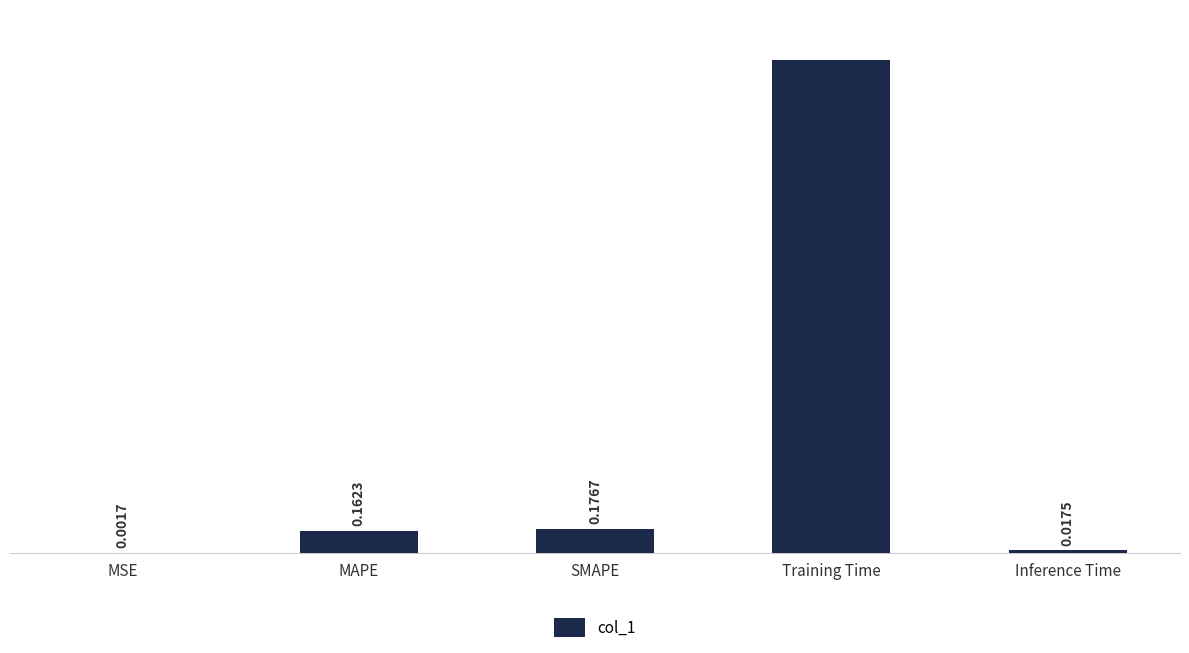

At which label is the value closest to 1?

SMAPE